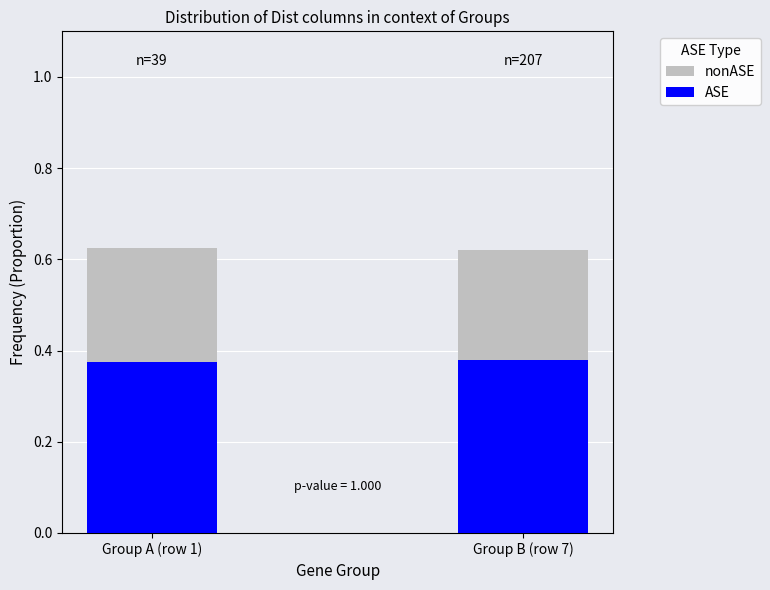

What is the minimum value shown in the chart?

0.4